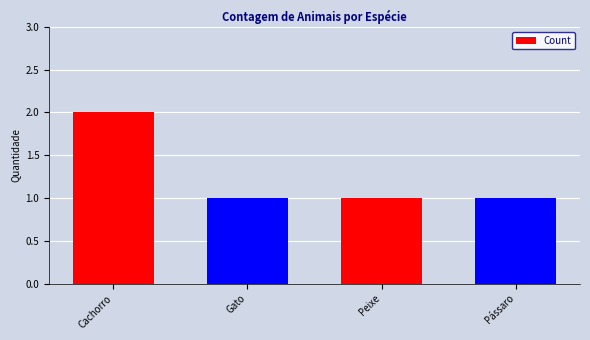

What is the ratio of the value at Gato to the value at Peixe?

1.0